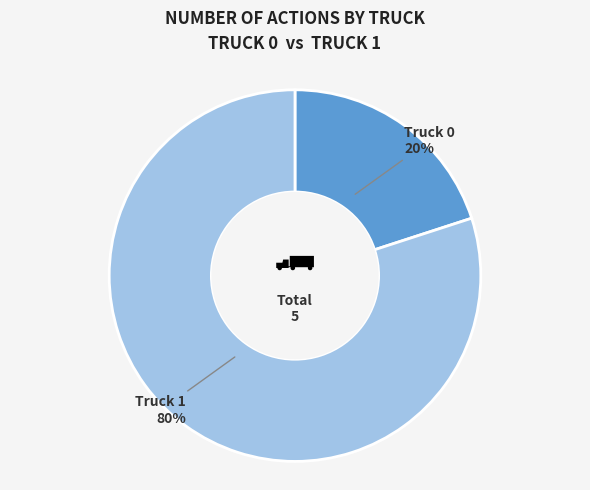

Count the number of slices in the pie.

2